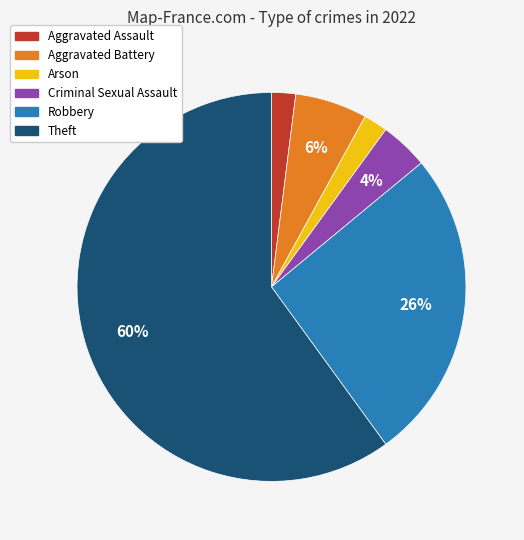

How many slices are in this pie chart?

6